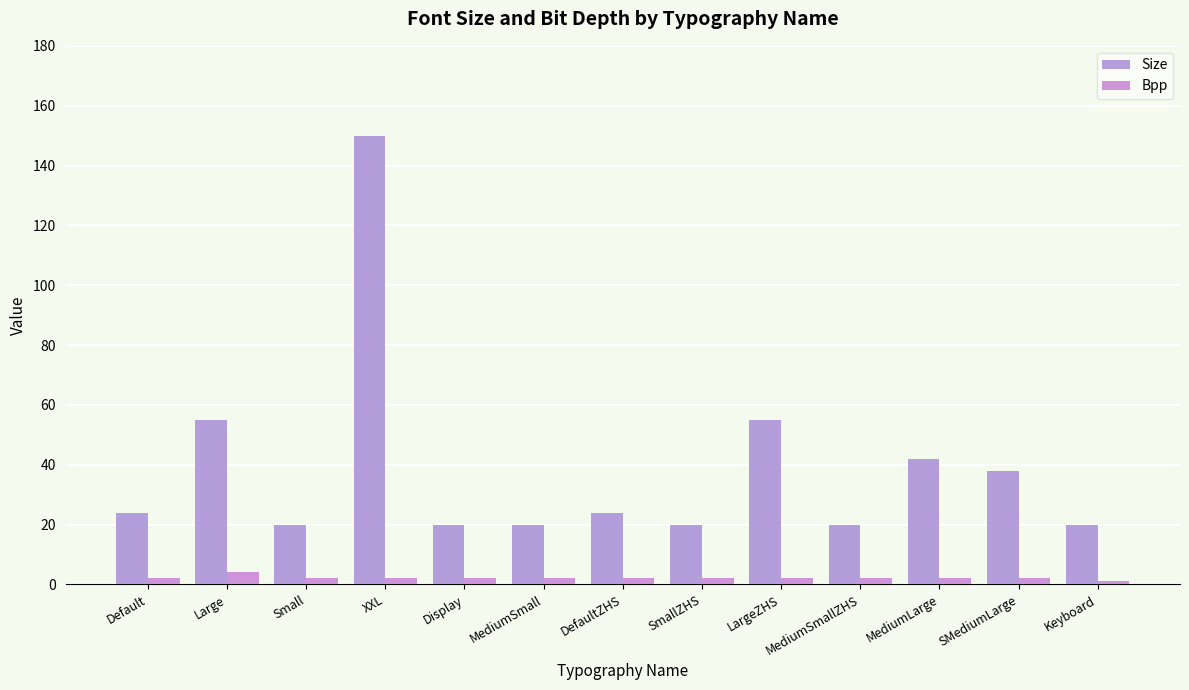

Are the bars grouped side by side (vs. stacked)?

Yes